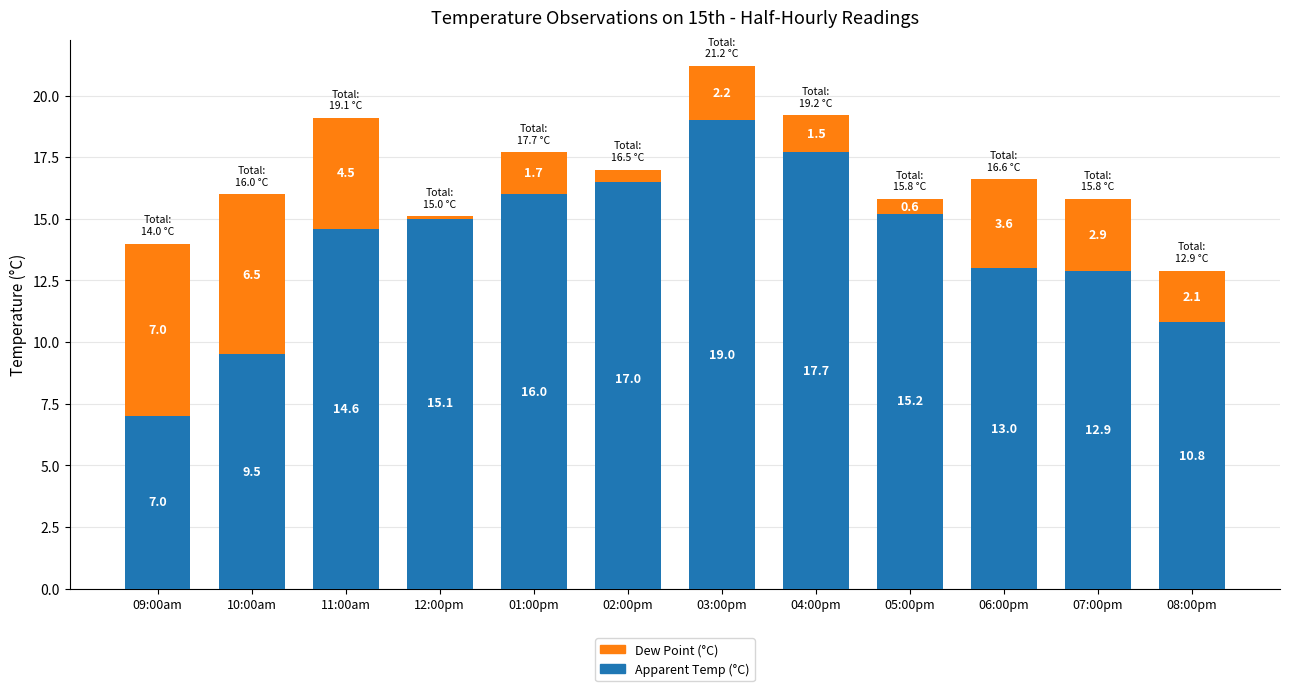

What are all the series names shown in the legend?

Apparent Temp (°C), Dew Point (°C)